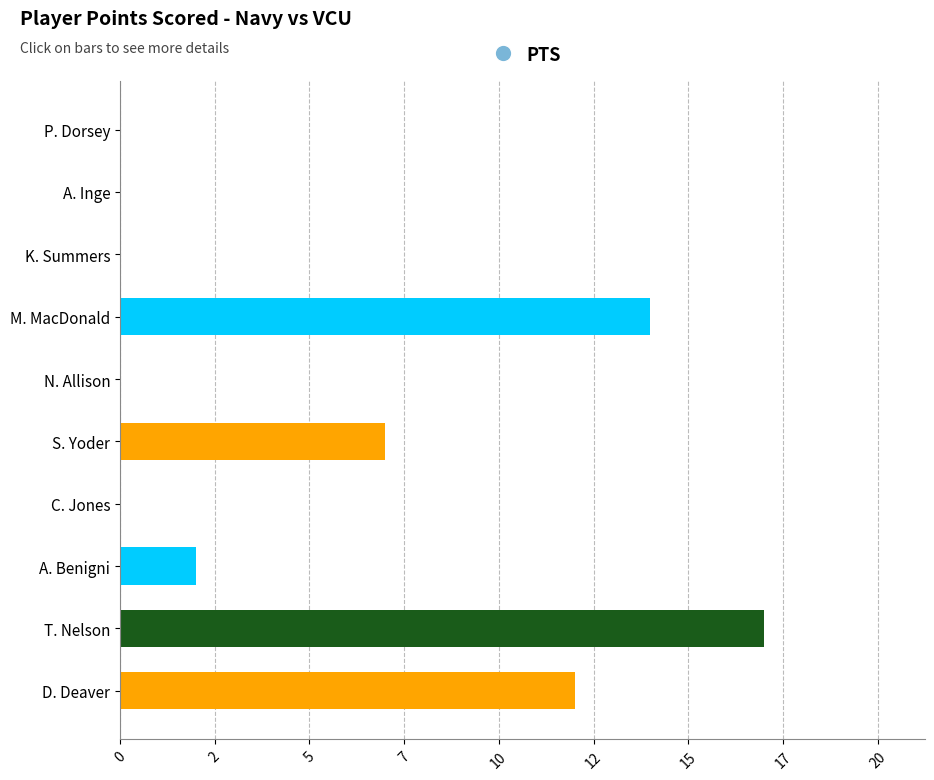

Are the bars grouped side by side (vs. stacked)?

No